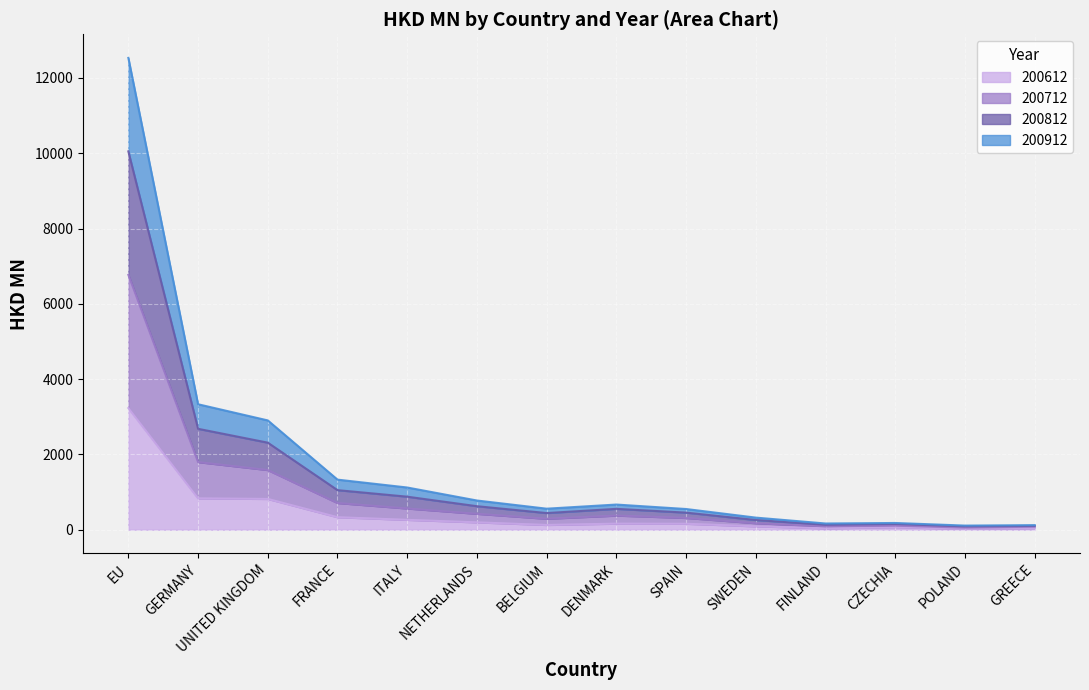

Which series has the largest total across all categories?

200812